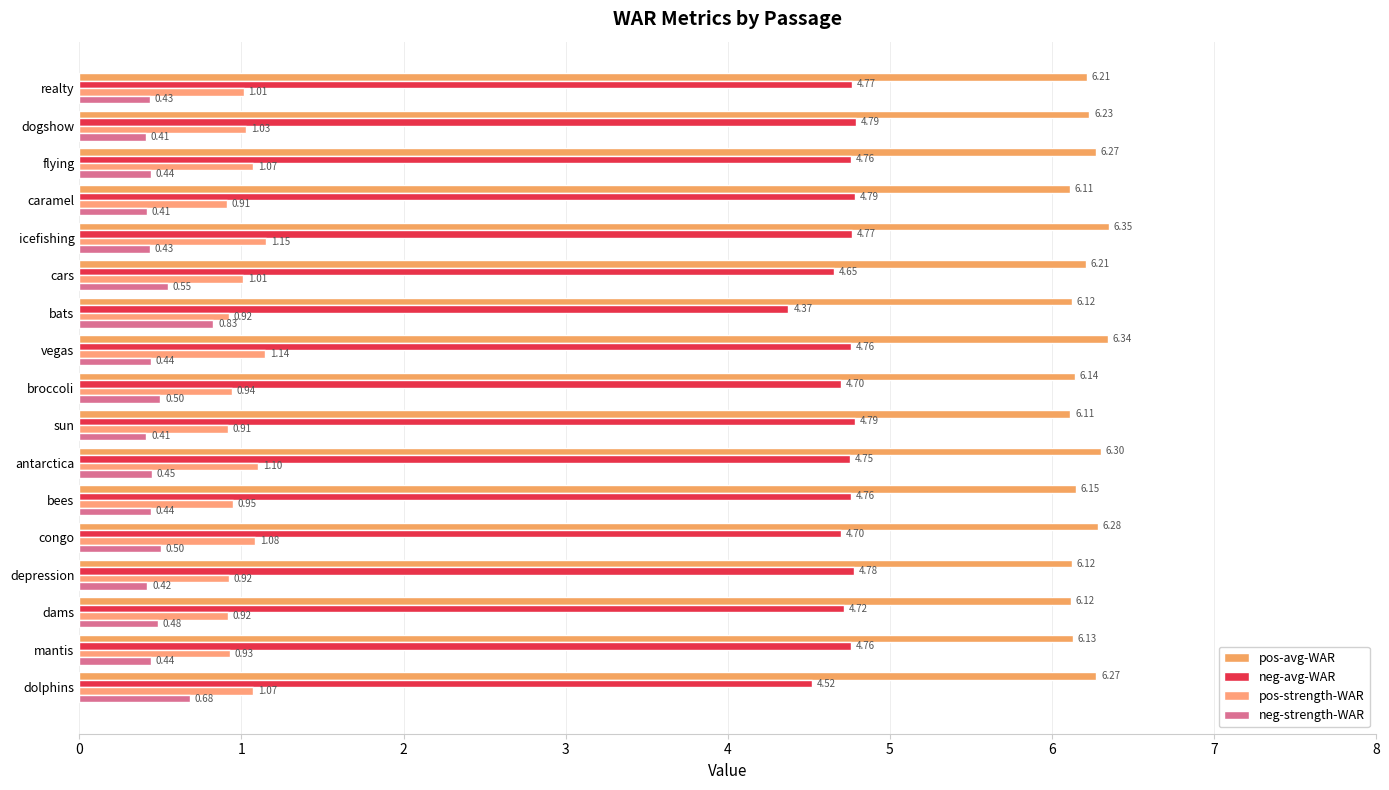

What is the value of the pos-avg-WAR bar at the 11th from the left?

6.1